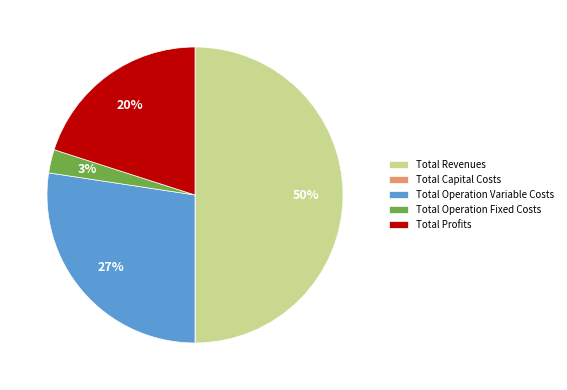

To the nearest percent, what is the difference between the largest and smallest slice percentages?

50%